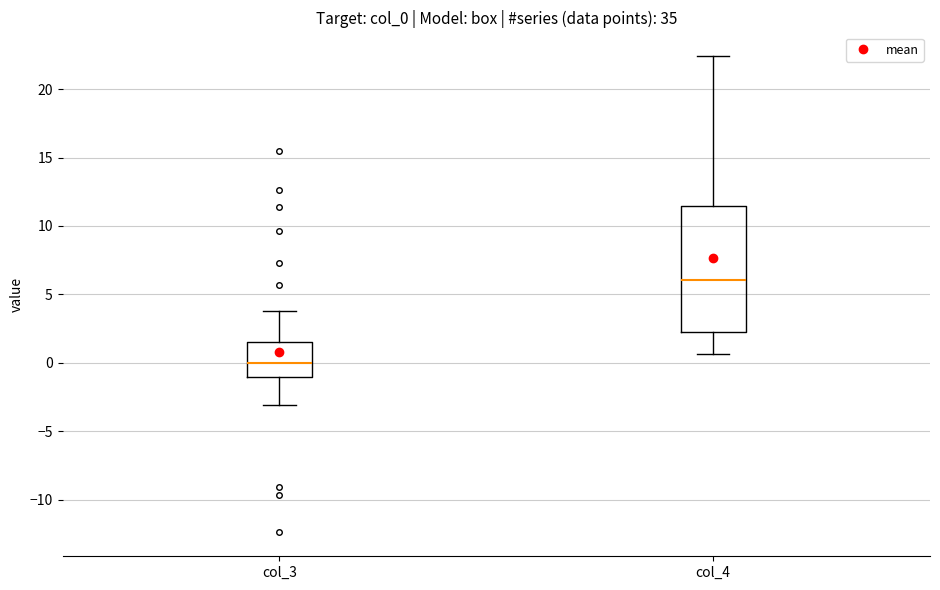

Which box is the tallest, from its lower edge to its upper edge?

col_4